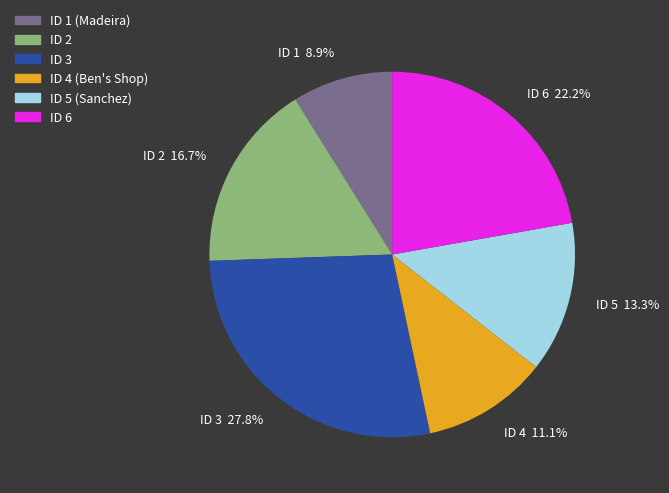

How many segments does this pie chart have?

6